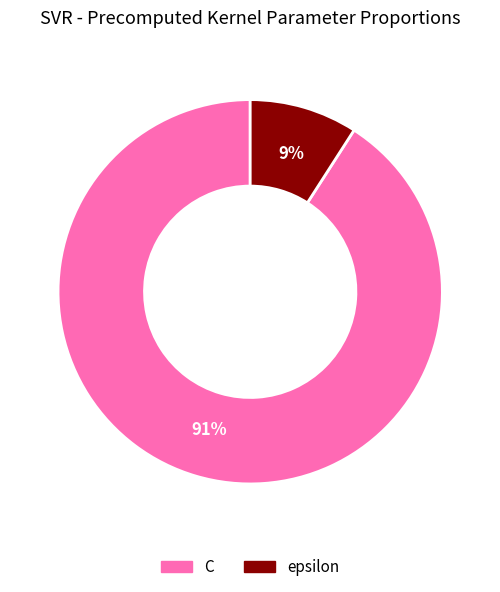

What is the smallest slice in the pie chart?

epsilon